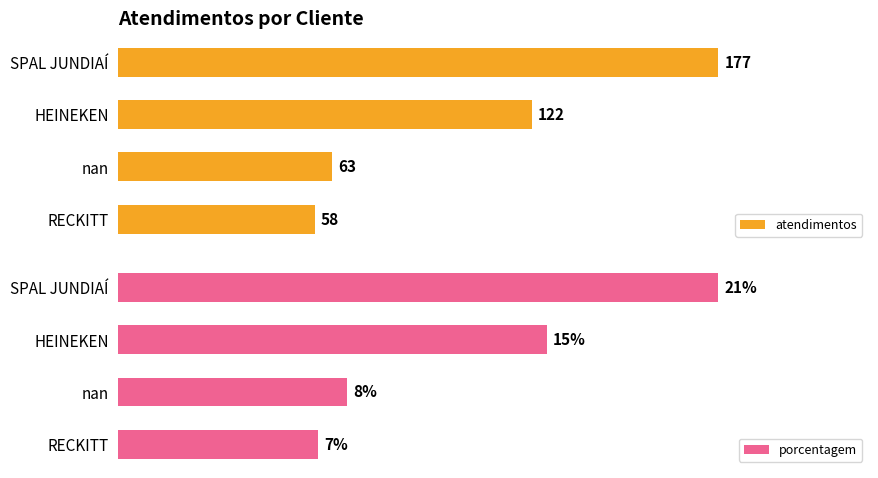

Where is atendimentos nearest to the value 117?

HEINEKEN